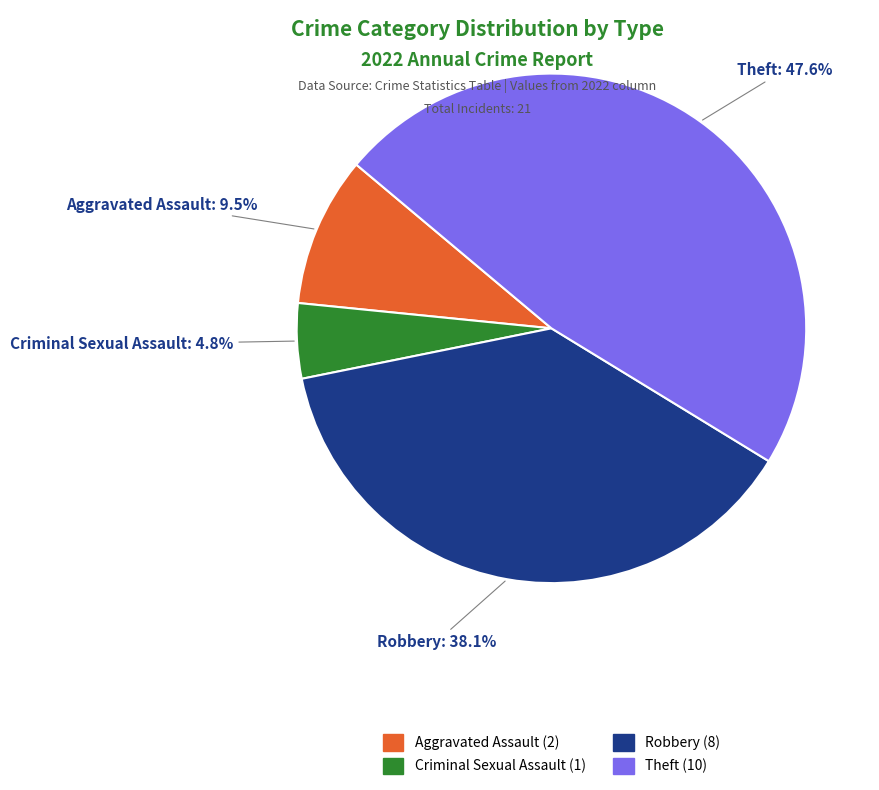

Does any single category account for the majority?

No